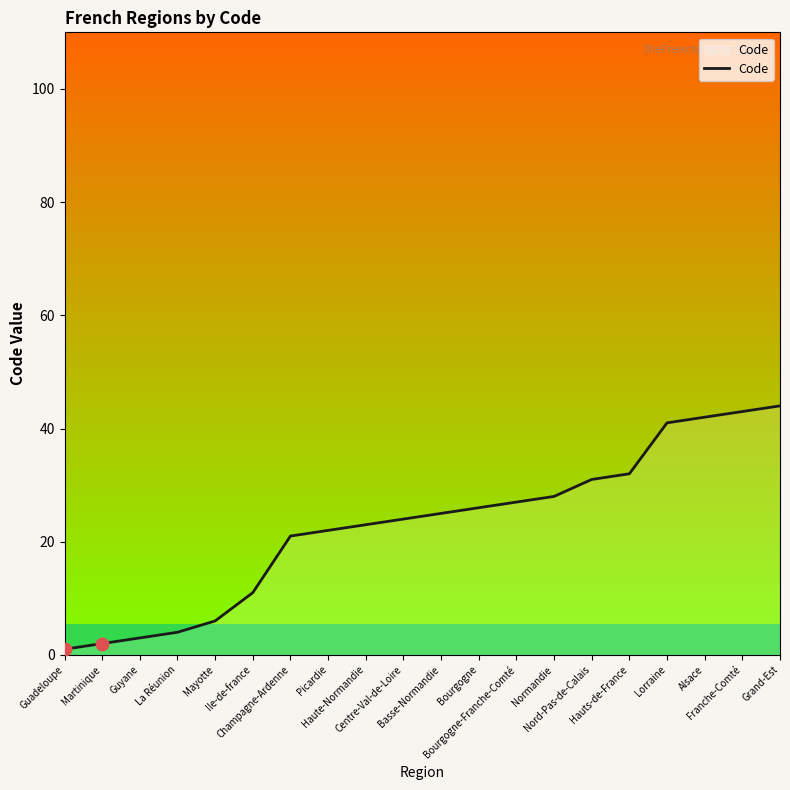

Which has a higher value, Guyane or Mayotte?

Mayotte